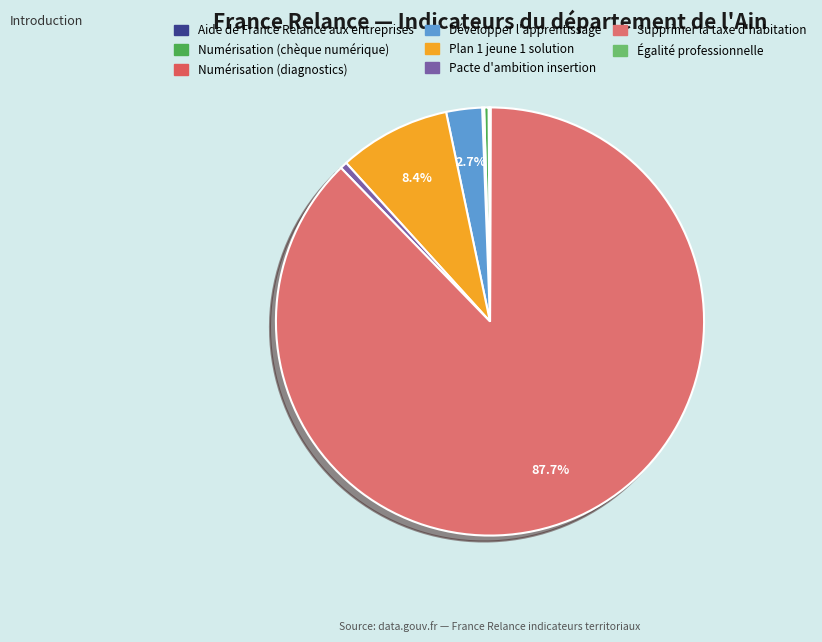

Approximately how many times larger is the value at Développer l'apprentissage compared to Numérisation (diagnostics)?

18.3